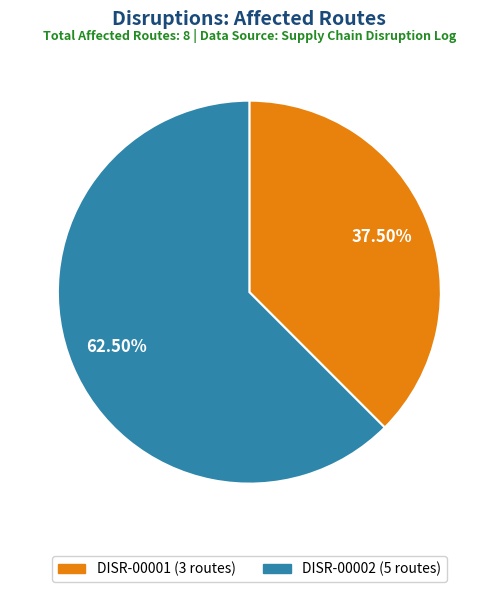

Which slice represents more than half of the pie?

DISR-00002